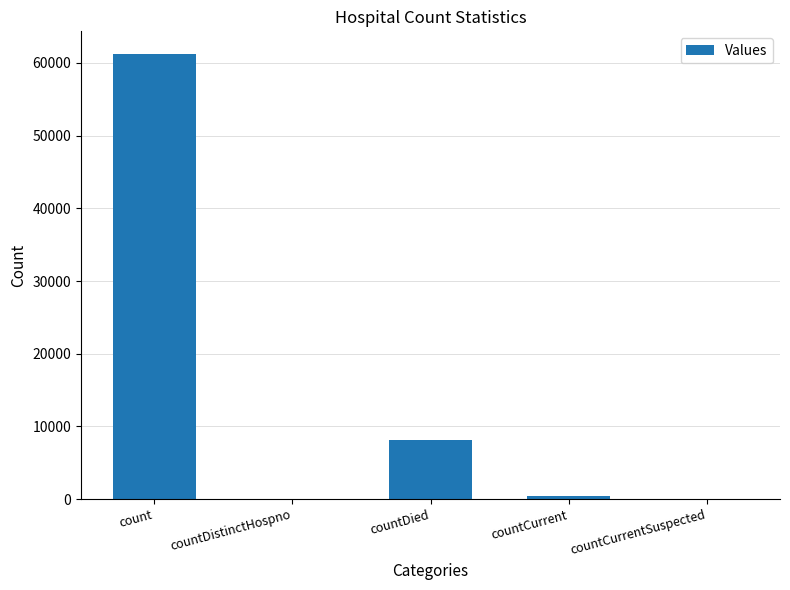

Approximately how many times larger is the value at countDied compared to countCurrent?

19.2